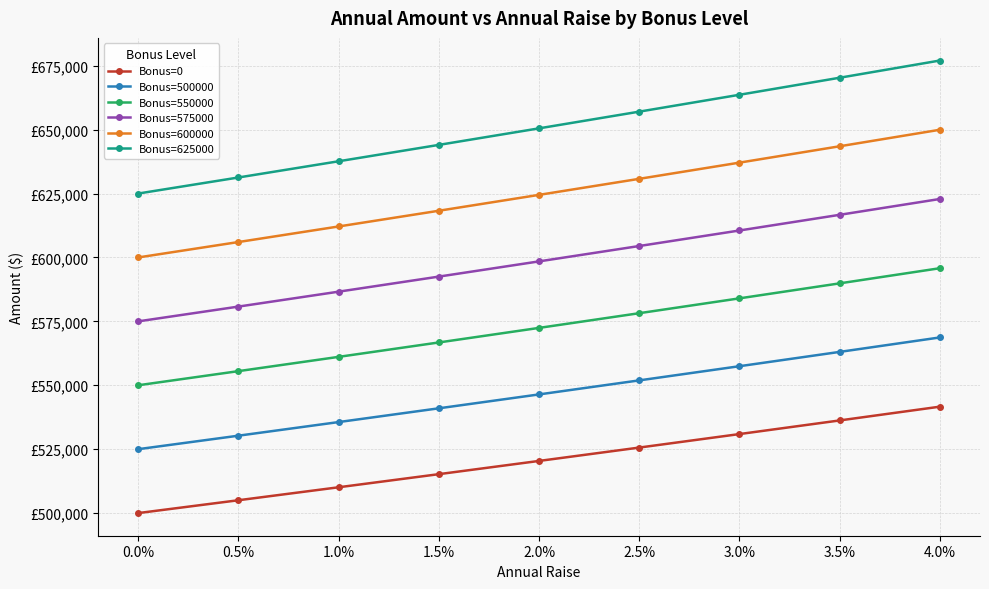

Does the chart have visible grid lines?

Yes